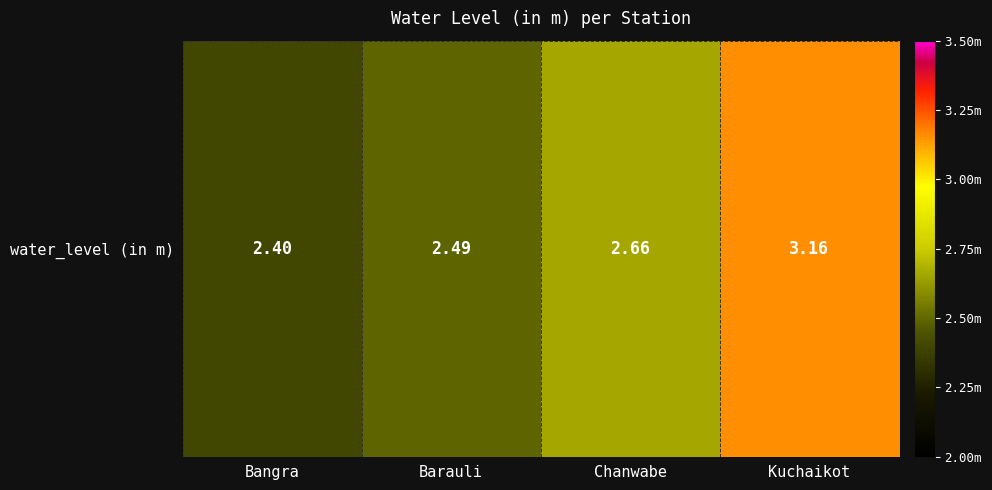

The value at Kuchaikot is 4.8. True or false?

False